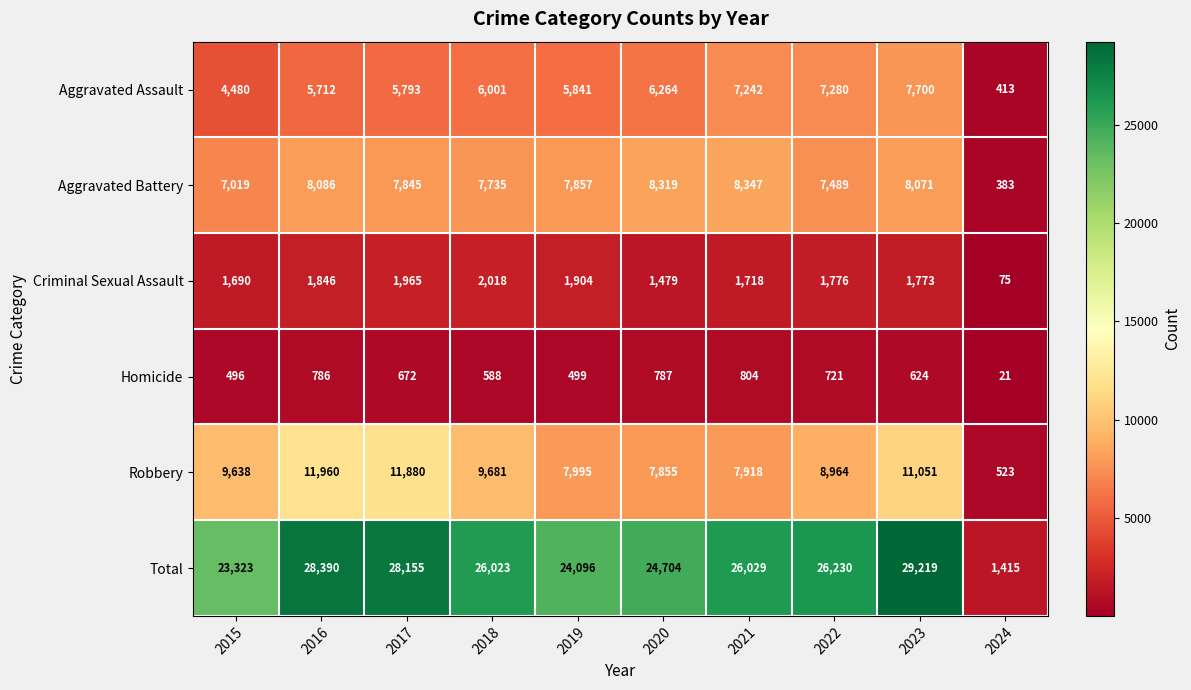

What is the total value across all series at 2019?

48192